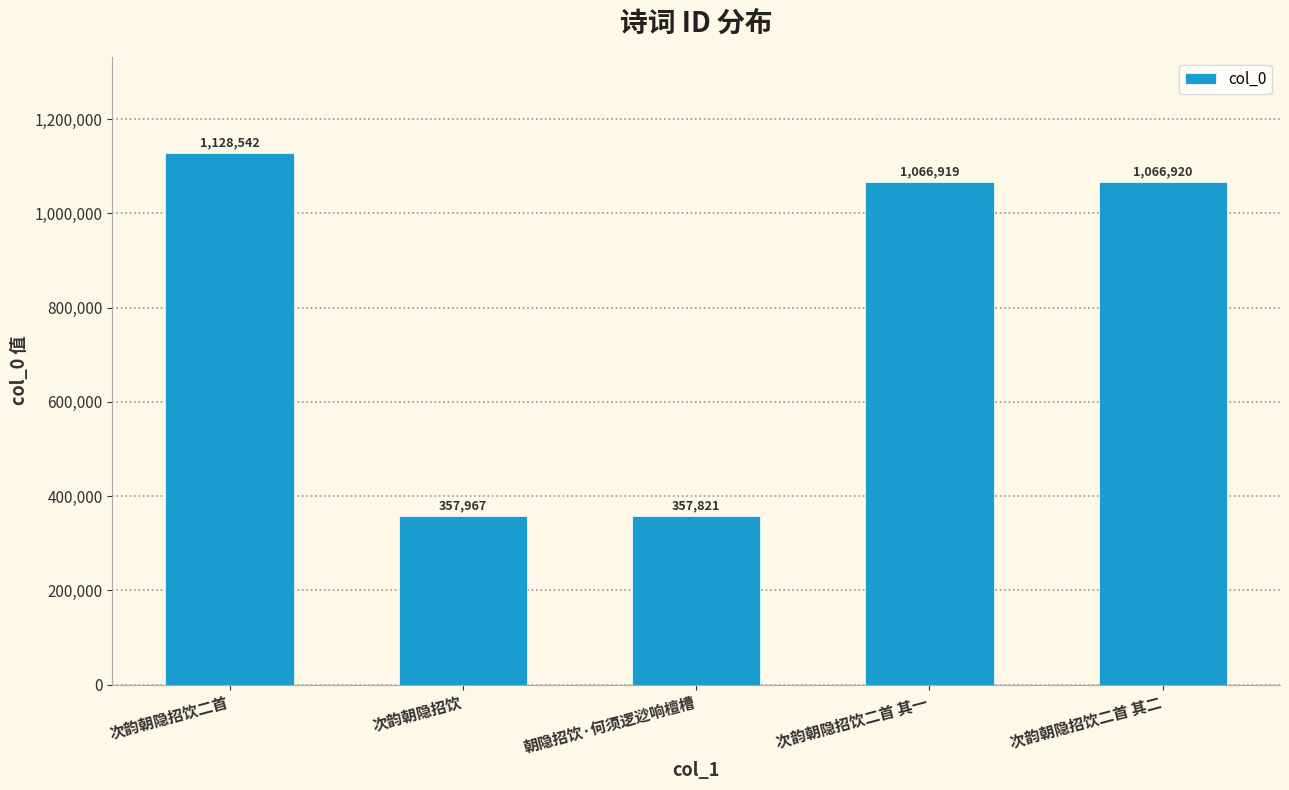

Is it true that the value at 次韵朝隐招饮二首 其一 is 1066919?

True